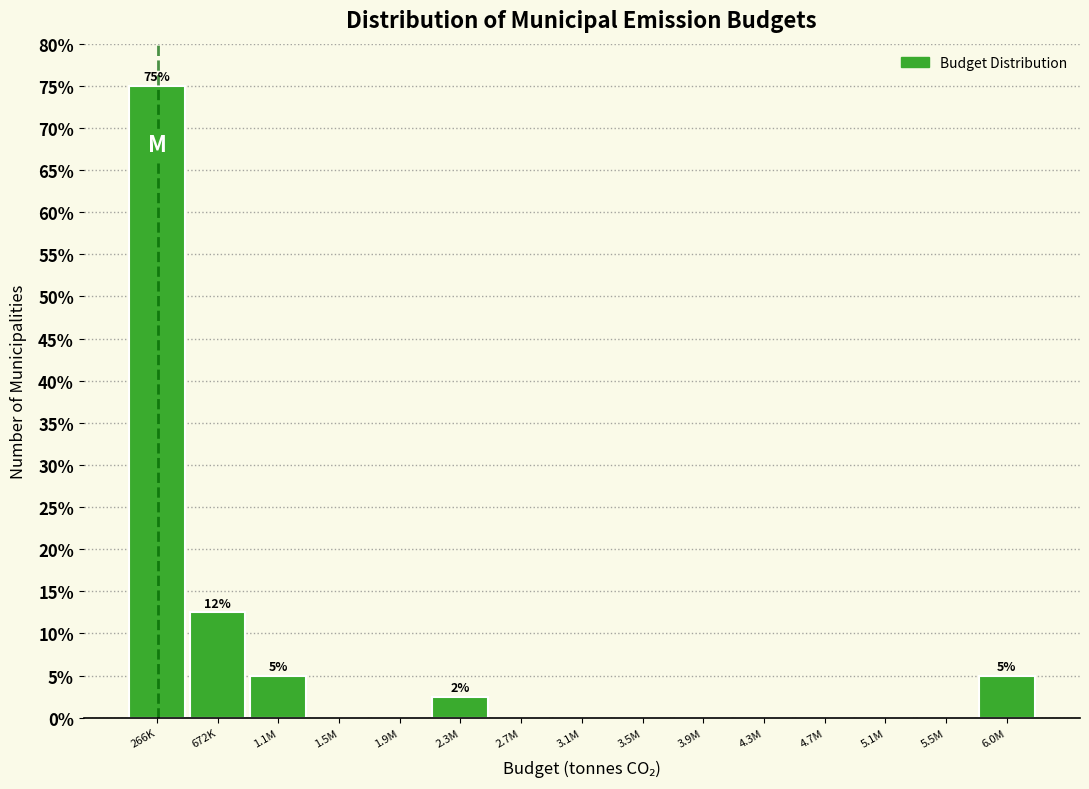

Reading left to right, what are all the values shown in this chart?

266K=75.0	672K=12.5	1.1M=5.0	1.5M=0.0	1.9M=0.0	2.3M=2.5	2.7M=0.0	3.1M=0.0	3.5M=0.0	3.9M=0.0	4.3M=0.0	4.7M=0.0	5.1M=0.0	5.5M=0.0	6.0M=5.0